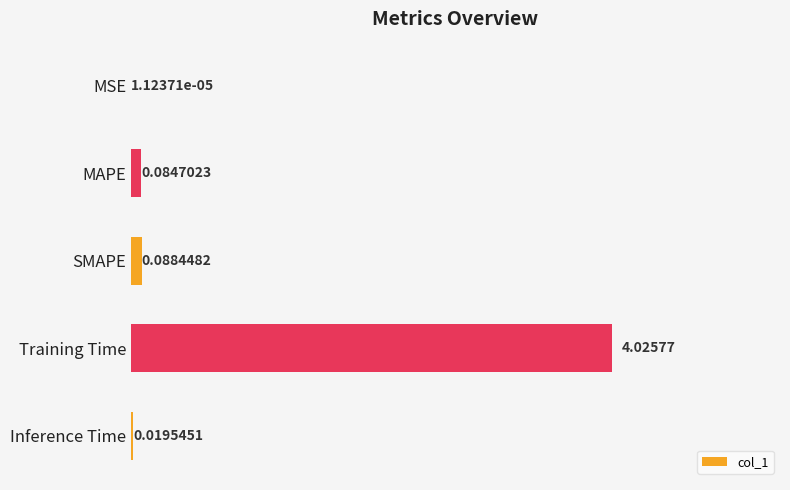

Which has a higher value, SMAPE or Inference Time?

SMAPE